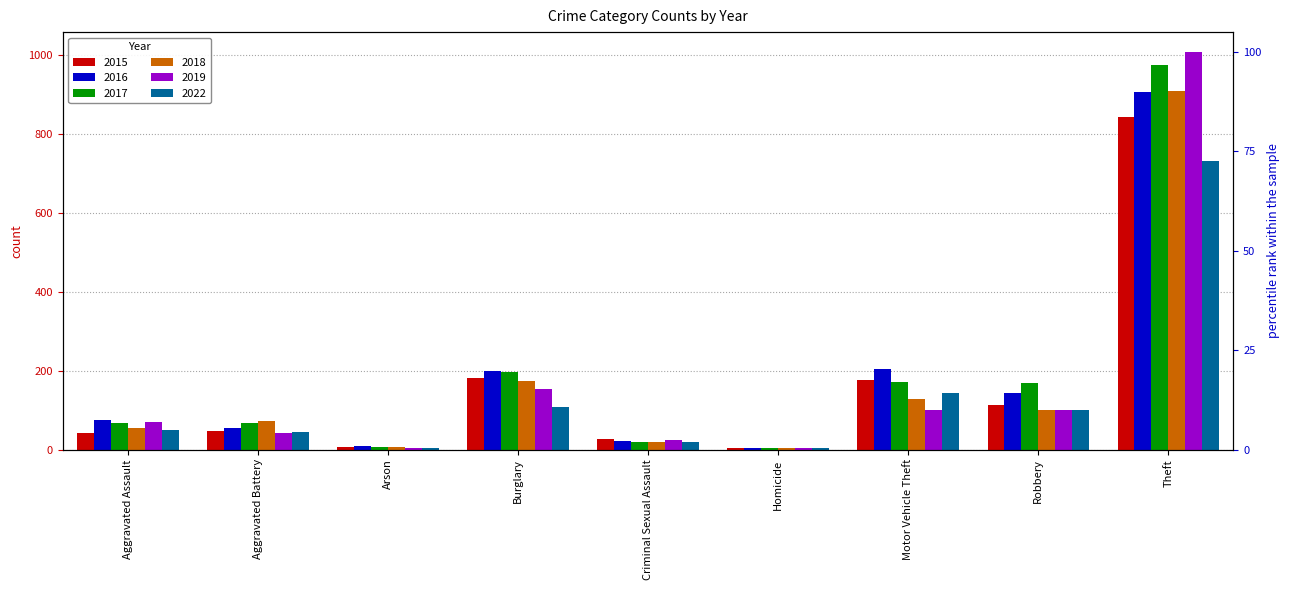

How many data points does each series have?

9